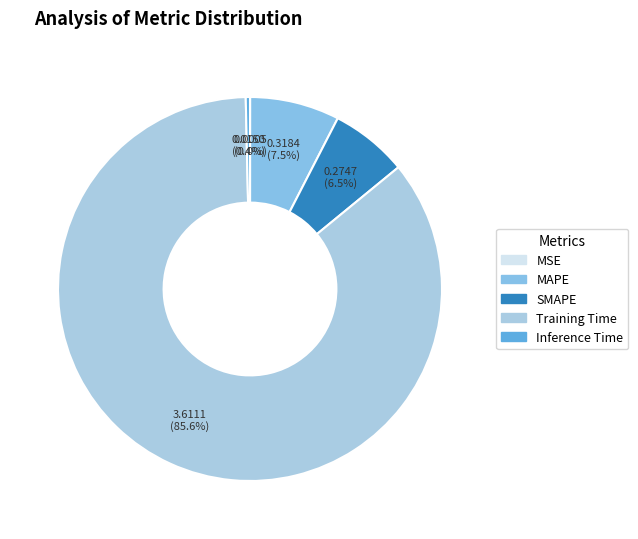

How many slices are in this pie chart?

5